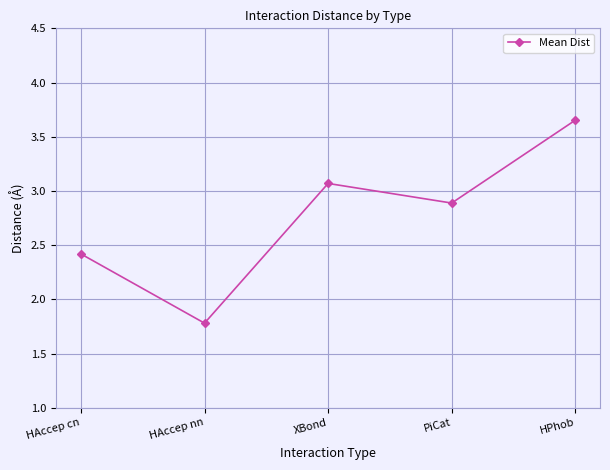

True or false: the data has more than 1 interior local peaks.

False